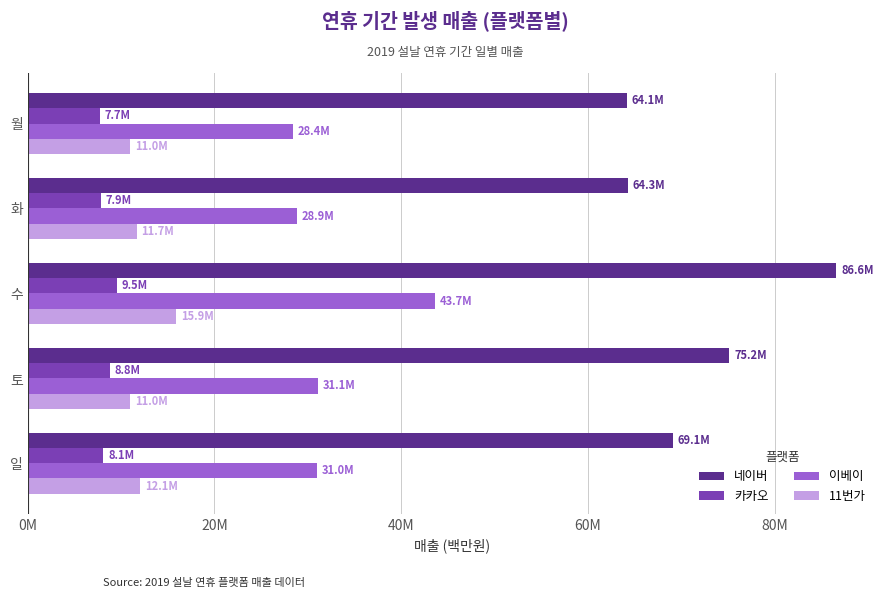

What is the value of the 네이버 bar at the 5th from the left?

69.1